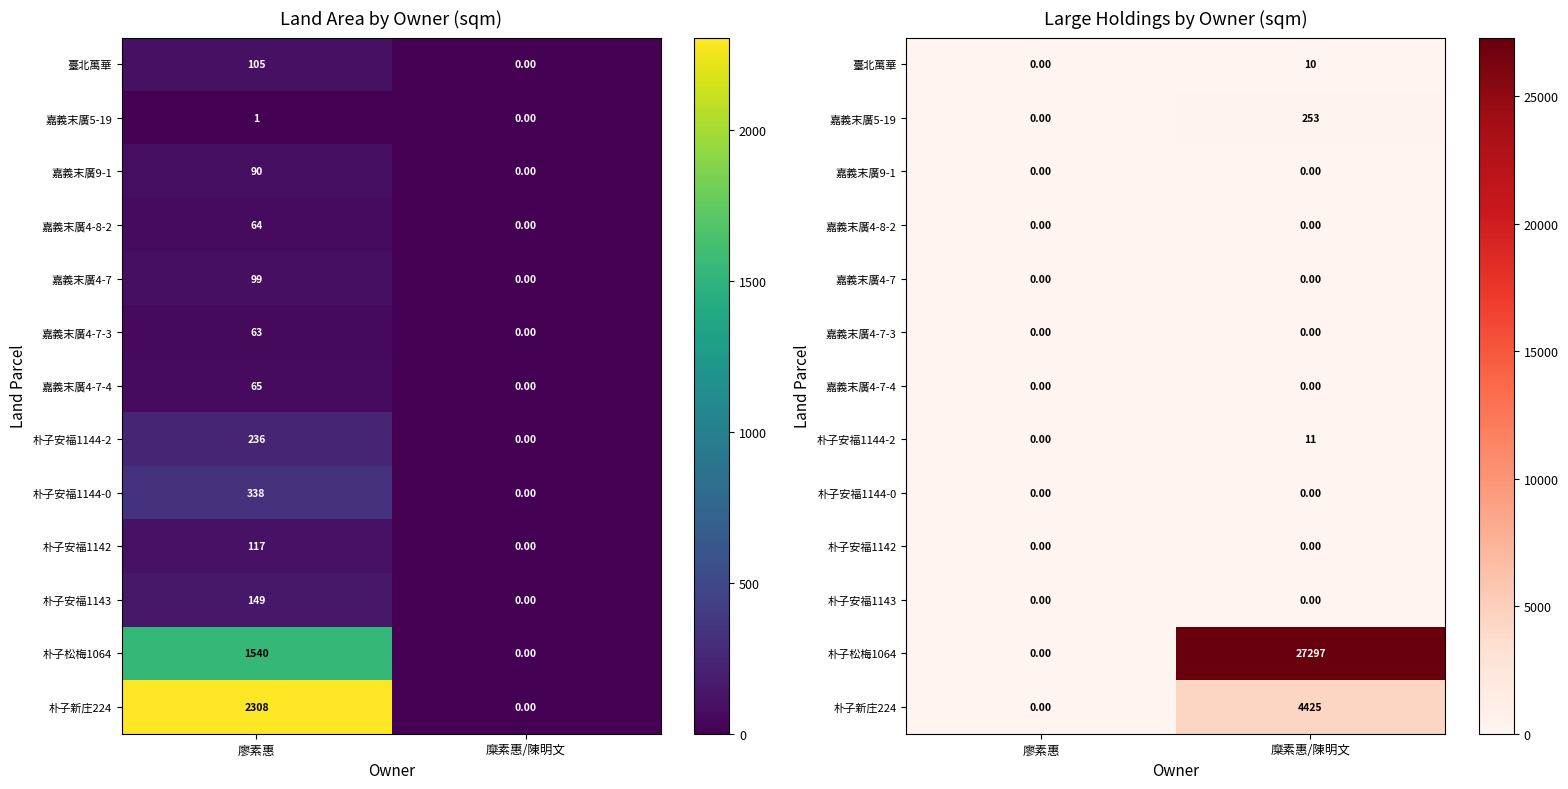

What is the total value across all series at 糜素惠/陳明文?

31995.9